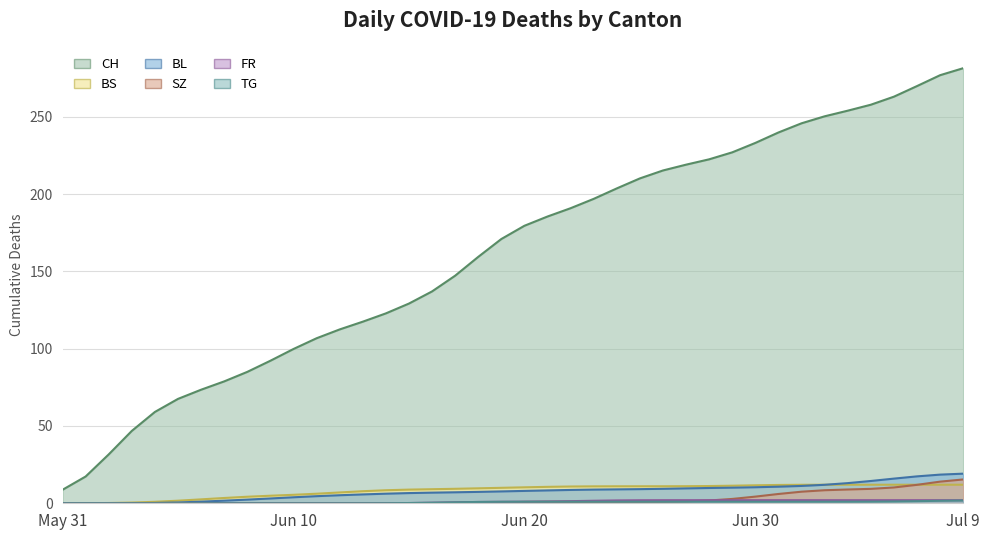

What is the difference between the maximum and second lowest values in the SZ series?

15.4